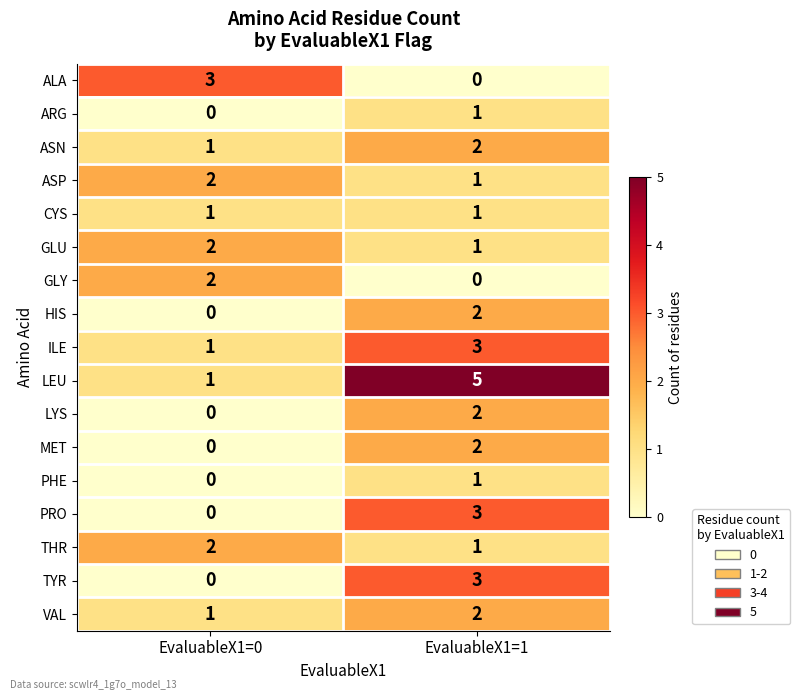

Count the number of categories in the chart.

2